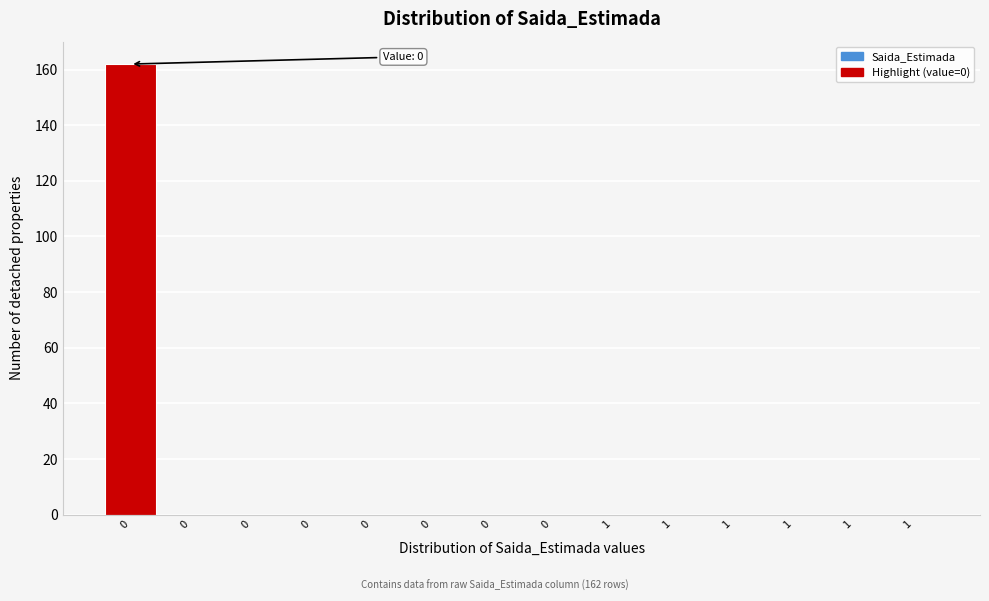

Are the bars horizontal?

No